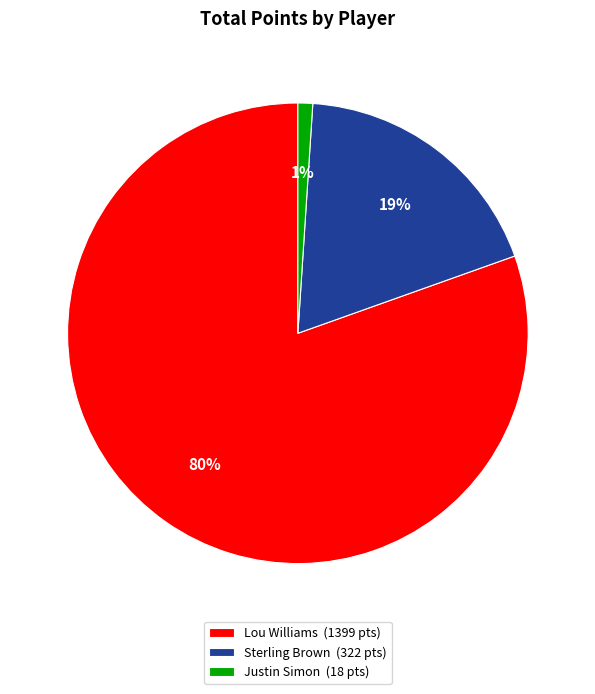

What is the largest slice in the pie chart?

Lou Williams (1399 pts)